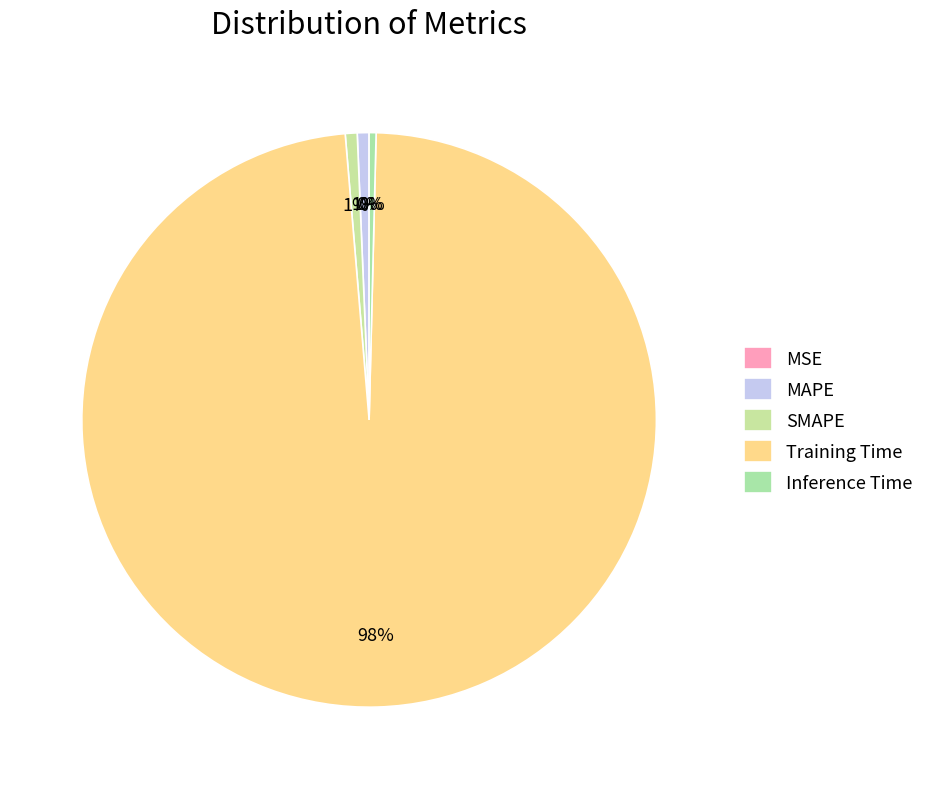

Which slice is the smallest?

MSE